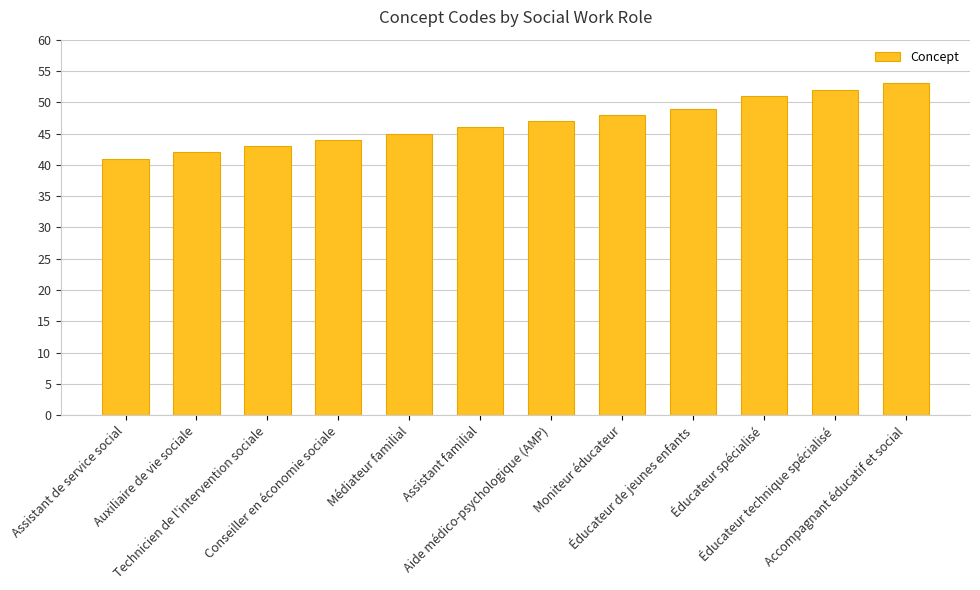

Between Éducateur de jeunes enfants and Médiateur familial, which is larger?

Éducateur de jeunes enfants